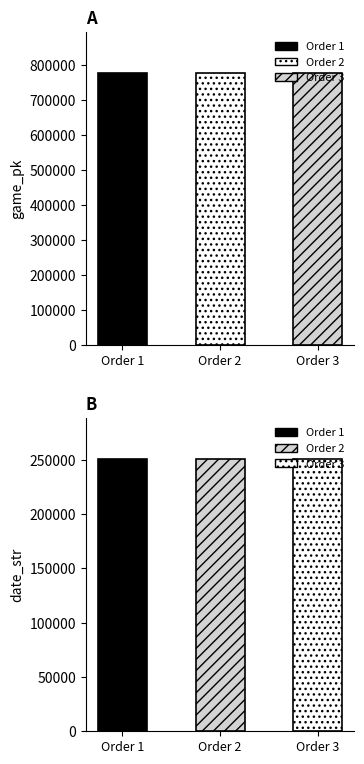

Reading left to right, extract all data points from this chart.

game_pk: 776966	776987	777003
date_str: 250728	250727	250726